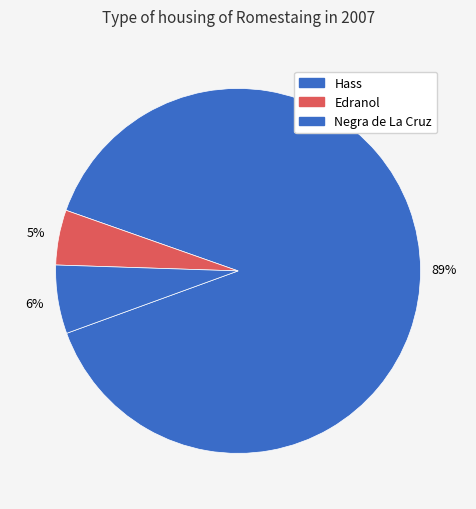

To the nearest percent, what is the difference between the largest and smallest slice percentages?

84%